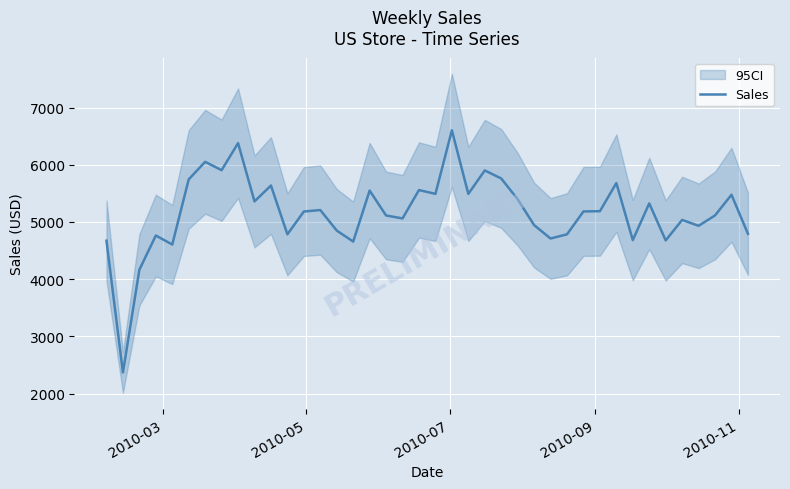

What is the maximum value for Sales?

6602.4